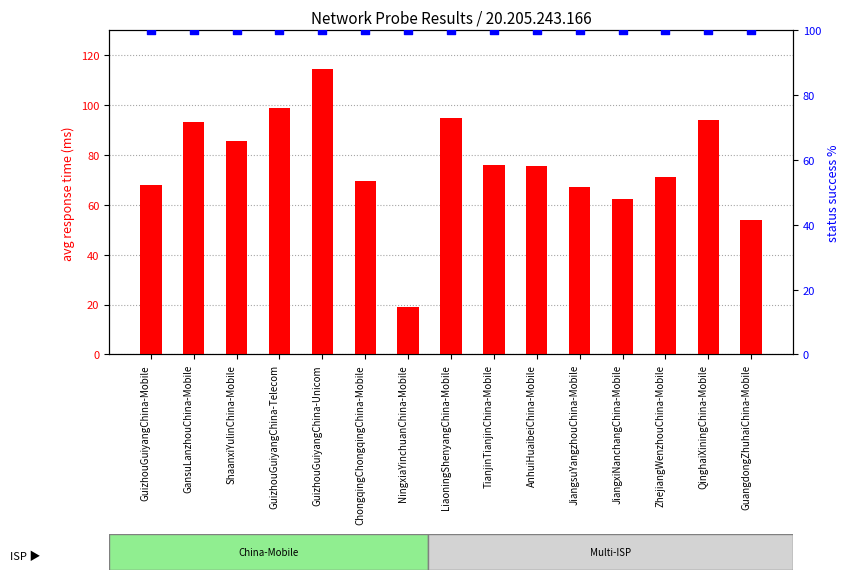

What is the total value across all series at ZhejiangWenzhouChina-Mobile?

171.4